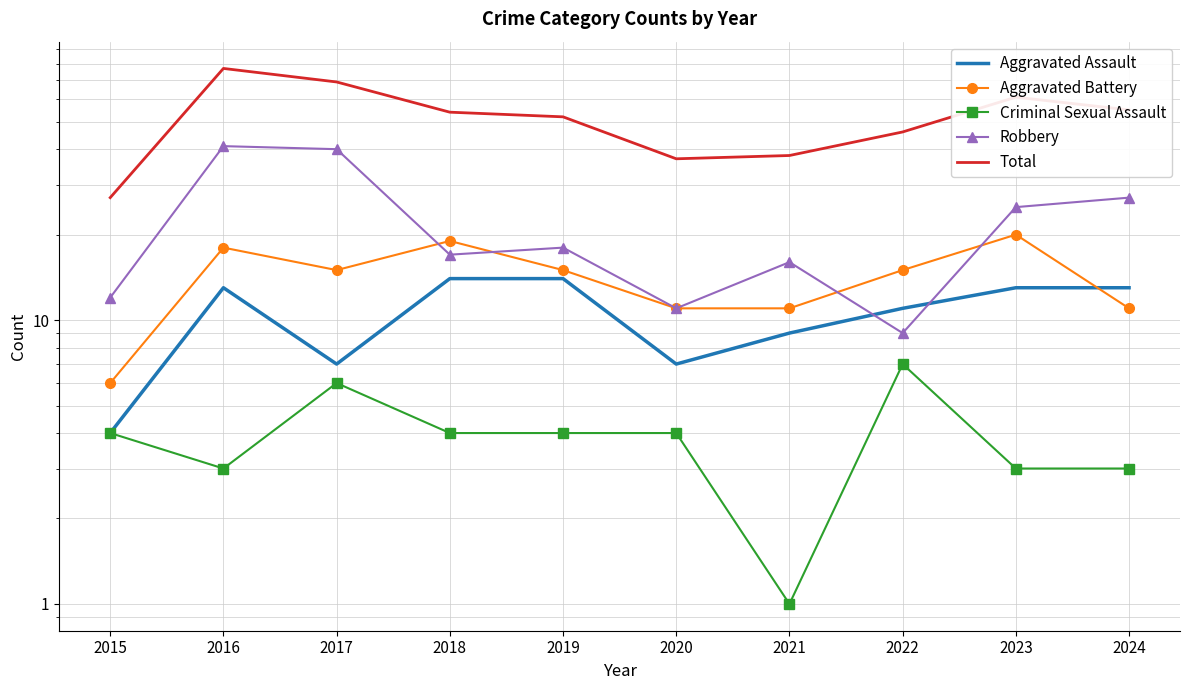

True or false: Robbery has a value of 12 at 2015.

True